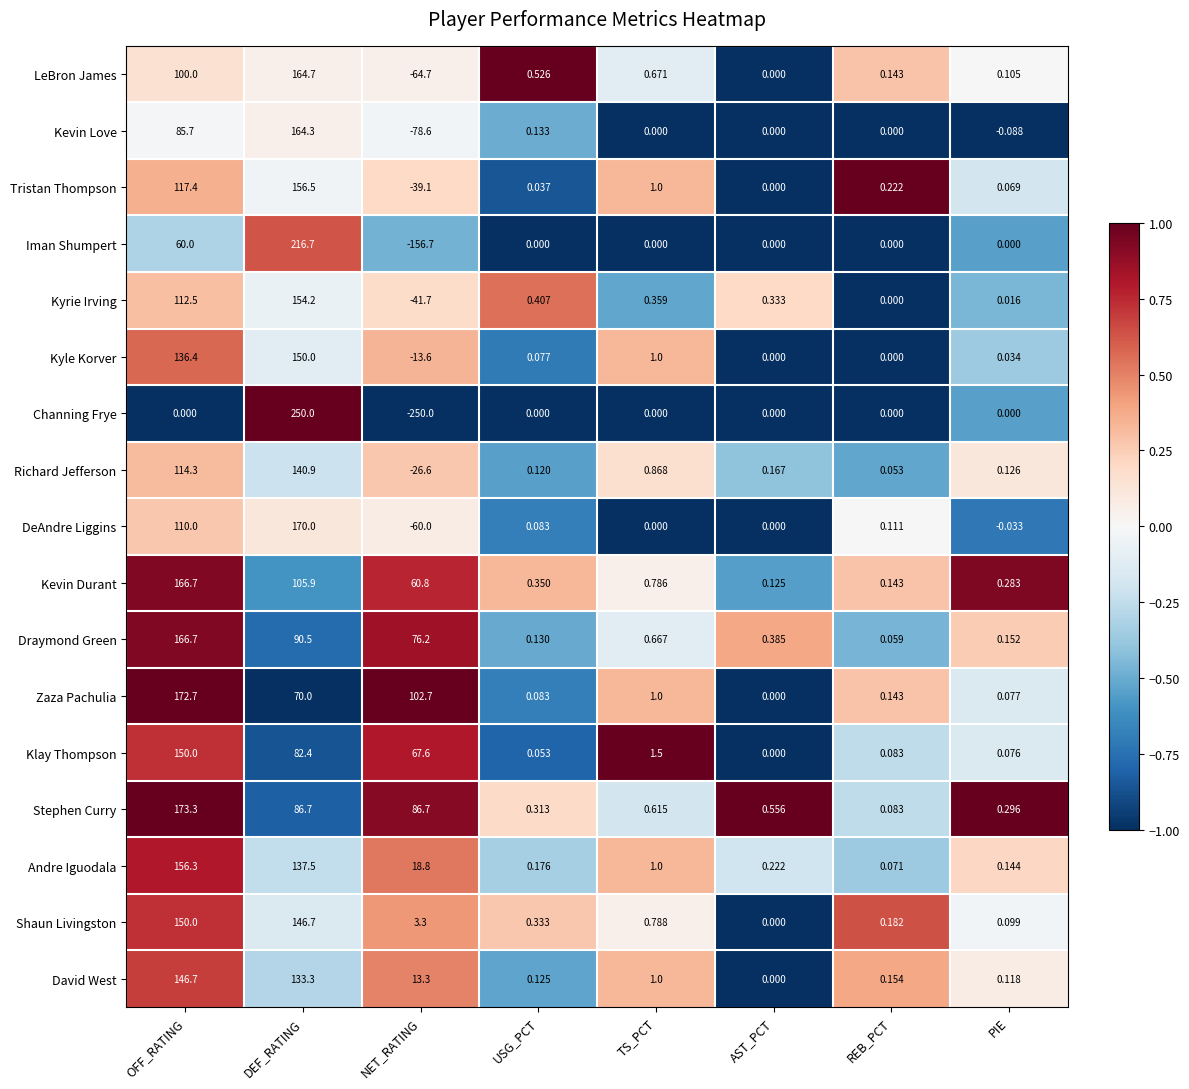

Which series changed the most between USG_PCT and REB_PCT?

Kyrie Irving